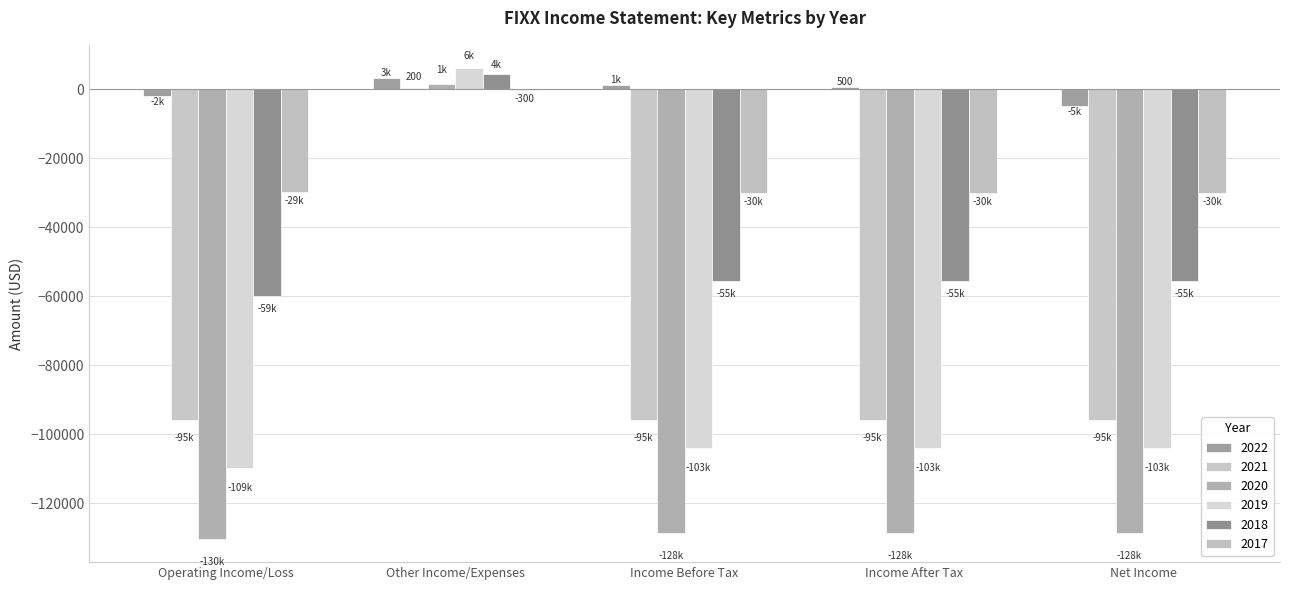

At which label is 2022 closest to -900?

Operating Income/Loss